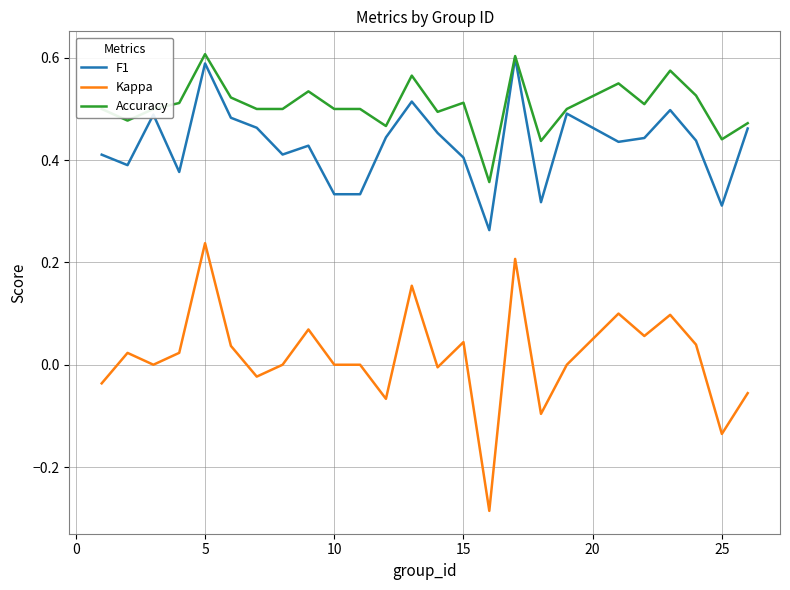

What is the sum of all Accuracy values?

12.7